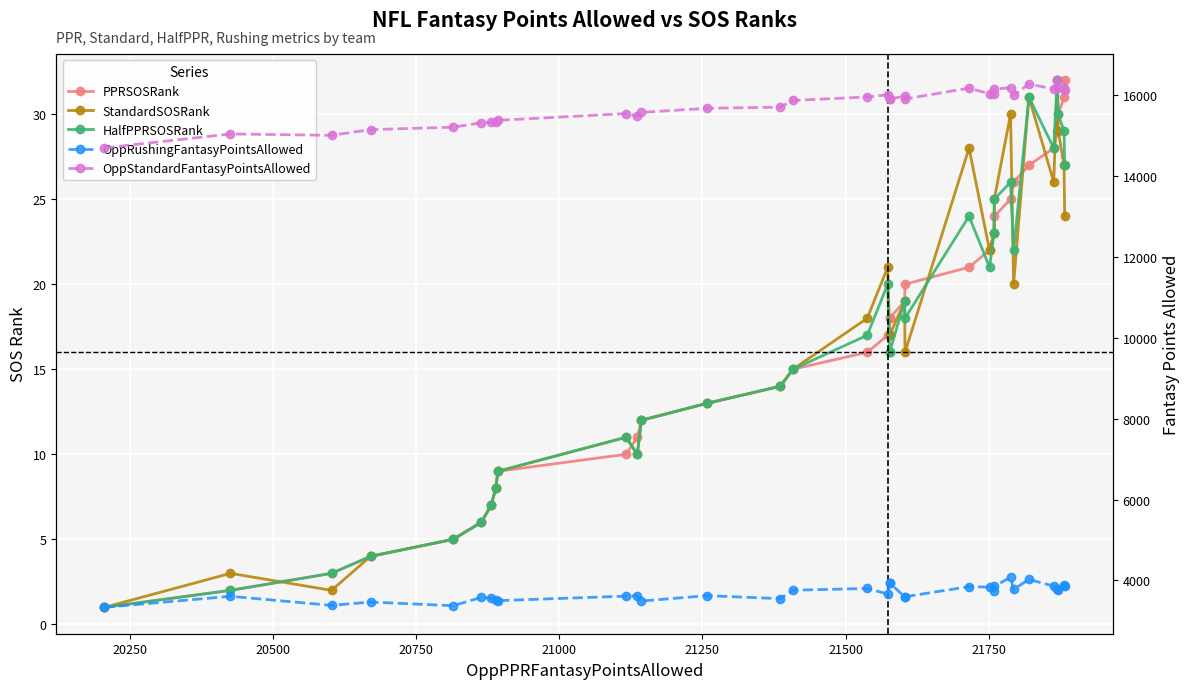

Reading left to right, extract all data points from this chart.

PPRSOSRank: 1.0	2.0	3.0	4.0	5.0	6.0	7.0	8.0	9.0	10.0	11.0	12.0	13.0	14.0	15.0	16.0	17.0	18.0	18.0	19.0	20.0	21.0	22.0	23.0	24.0	25.0	26.0	27.0	28.0	29.0	30.0	31.0	32.0
StandardSOSRank: 1.0	3.0	2.0	4.0	5.0	6.0	7.0	8.0	9.0	11.0	10.0	12.0	13.0	14.0	15.0	18.0	21.0	17.0	17.0	19.0	16.0	28.0	22.0	23.0	25.0	30.0	20.0	31.0	26.0	32.0	29.0	27.0	24.0
HalfPPRSOSRank: 1.0	2.0	3.0	4.0	5.0	6.0	7.0	8.0	9.0	11.0	10.0	12.0	13.0	14.0	15.0	17.0	20.0	16.0	16.0	19.0	18.0	24.0	21.0	23.0	25.0	26.0	22.0	31.0	28.0	32.0	30.0	29.0	27.0
OppRushingFantasyPointsAllowed: 3332.0	3605.9	3380.9	3463.9	3373.0	3577.6	3558.1	3518.4	3498.6	3609.8	3615.2	3487.9	3621.7	3547.3	3756.2	3799.1	3662.9	3935.4	3935.4	3595.2	3595.7	3845.1	3832.3	3730.2	3853.9	4075.8	3778.9	4022.6	3856.8	3778.1	3761.1	3888.6	3869.0
OppStandardFantasyPointsAllowed: 14702.0	15047.2	15013.6	15153.7	15214.7	15324.0	15335.0	15336.2	15384.0	15552.6	15490.3	15580.4	15682.2	15710.8	15875.9	15962.6	16017.2	15913.6	15913.6	15983.8	15913.5	16180.2	16041.0	16047.9	16153.3	16193.7	16011.0	16278.7	16164.1	16379.1	16183.0	16173.0	16142.2